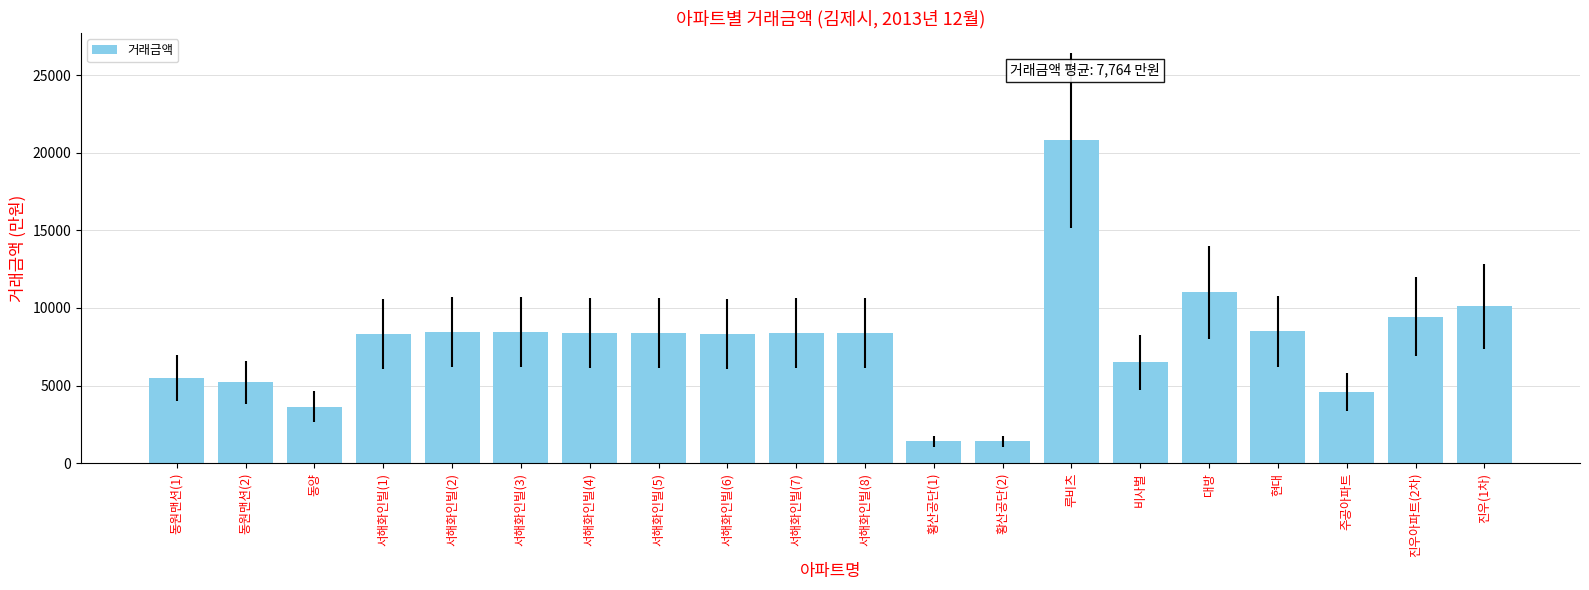

Which category has the highest value across all series?

루비츠